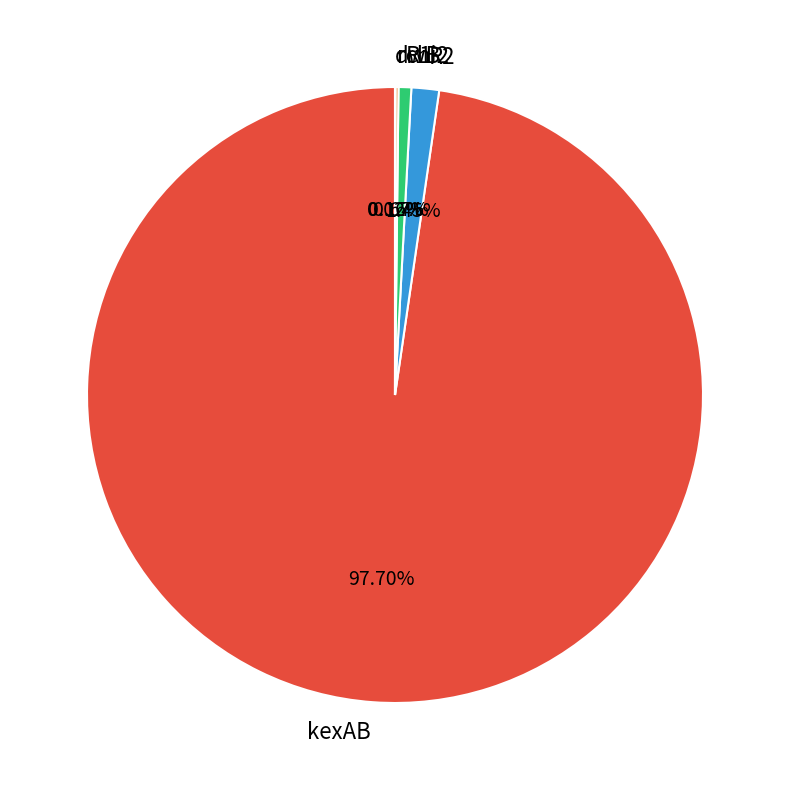

Which category has the biggest portion of the pie?

kexAB